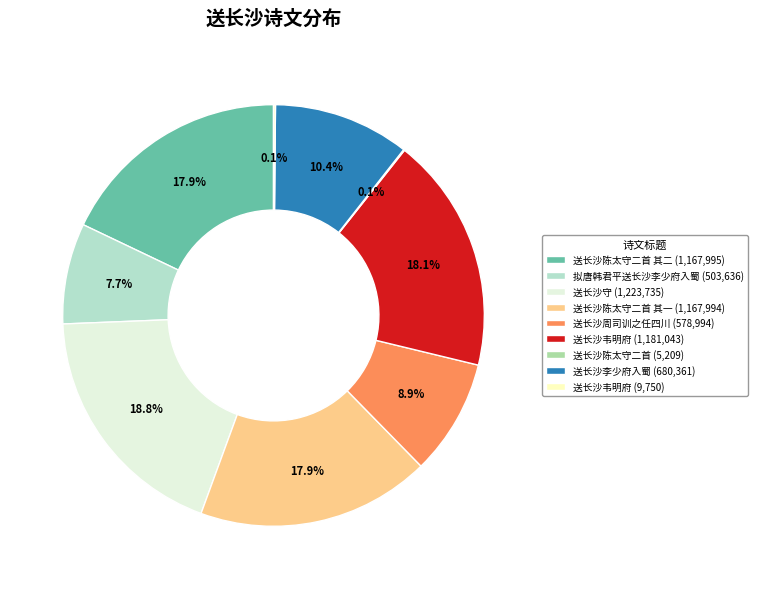

Is there a majority slice in this chart?

No